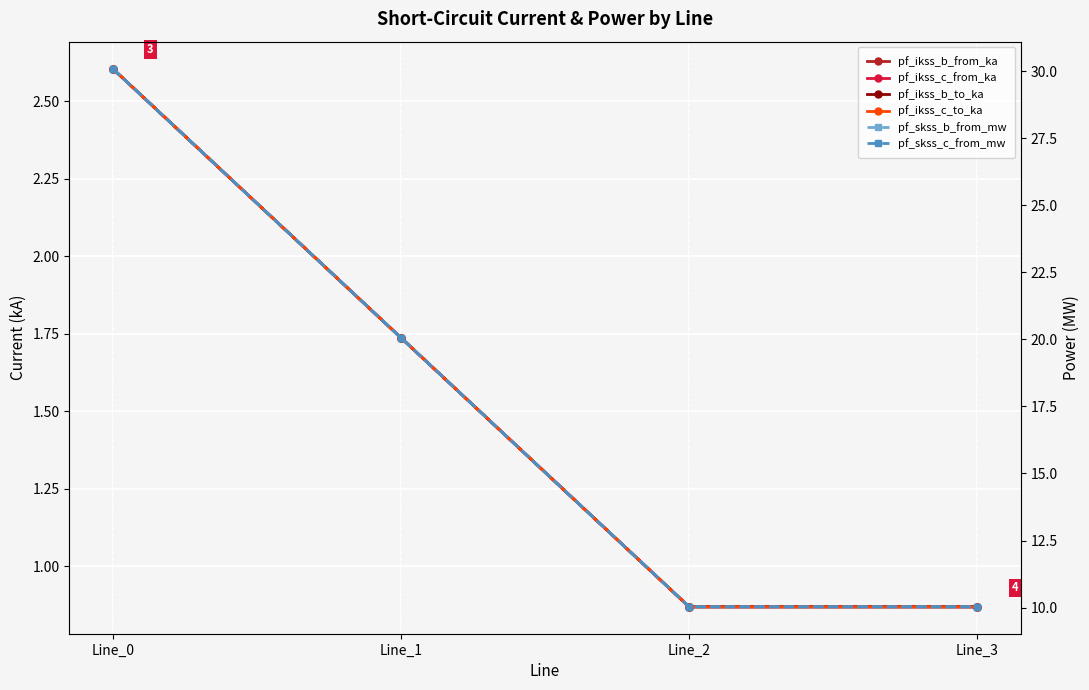

Reading right to left, transcribe all the data shown in this chart.

pf_ikss_b_from_ka: 0.9	0.9	1.7	2.6
pf_ikss_c_from_ka: 0.9	0.9	1.7	2.6
pf_ikss_b_to_ka: 0.9	0.9	1.7	2.6
pf_ikss_c_to_ka: 0.9	0.9	1.7	2.6
pf_skss_b_from_mw: 10.0	10.0	20.1	30.1
pf_skss_c_from_mw: 10.0	10.0	20.1	30.1